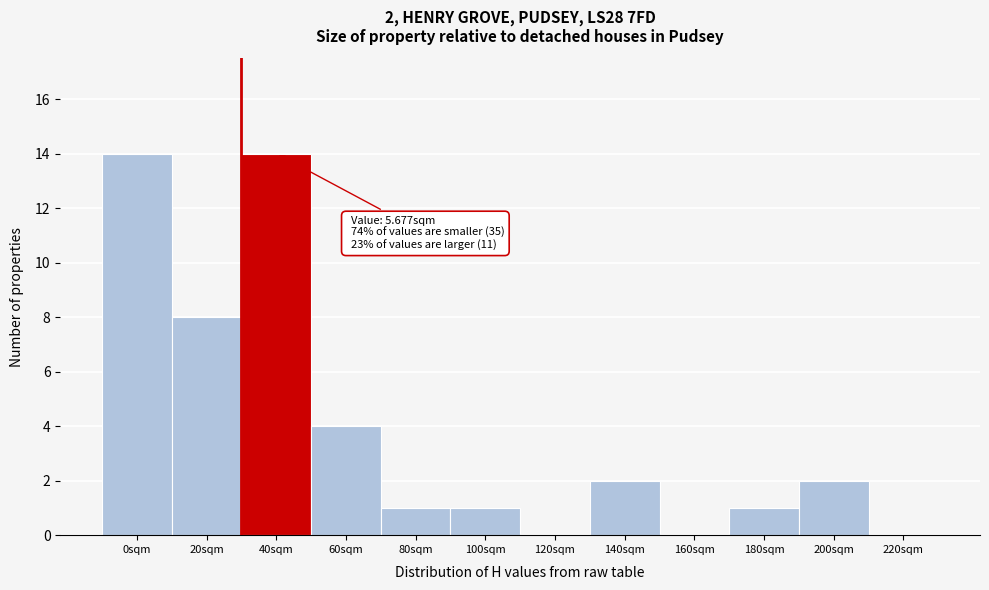

Reading left to right, transcribe all the data shown in this chart.

0sqm=14	20sqm=8	40sqm=14	60sqm=4	80sqm=1	100sqm=1	120sqm=0	140sqm=2	160sqm=0	180sqm=1	200sqm=2	220sqm=0